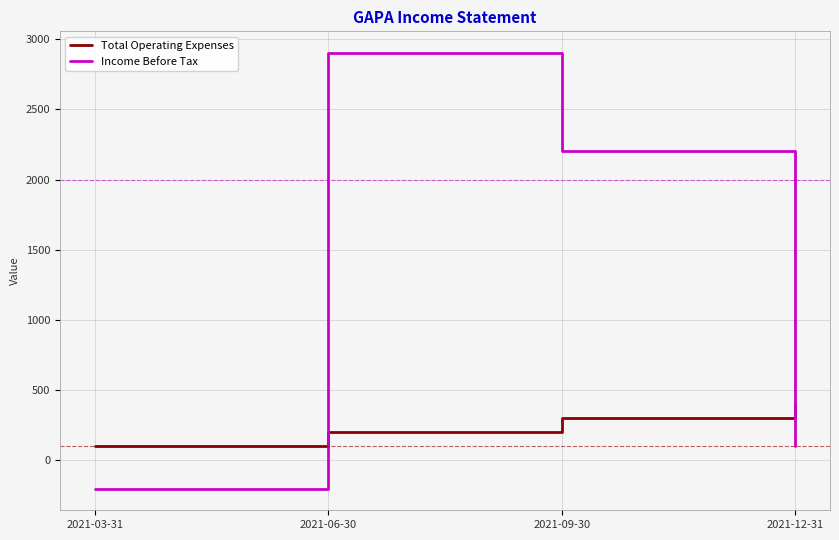

The value of Total Operating Expenses at 2021-09-30 is 300. True or false?

True